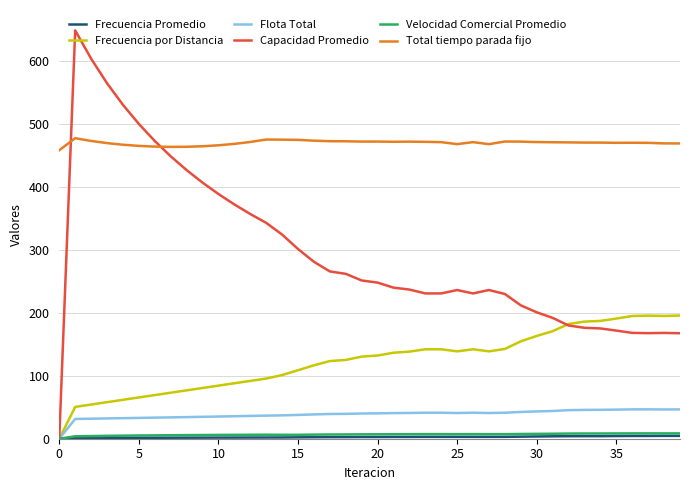

Which series has the widest spread of values?

Capacidad Promedio